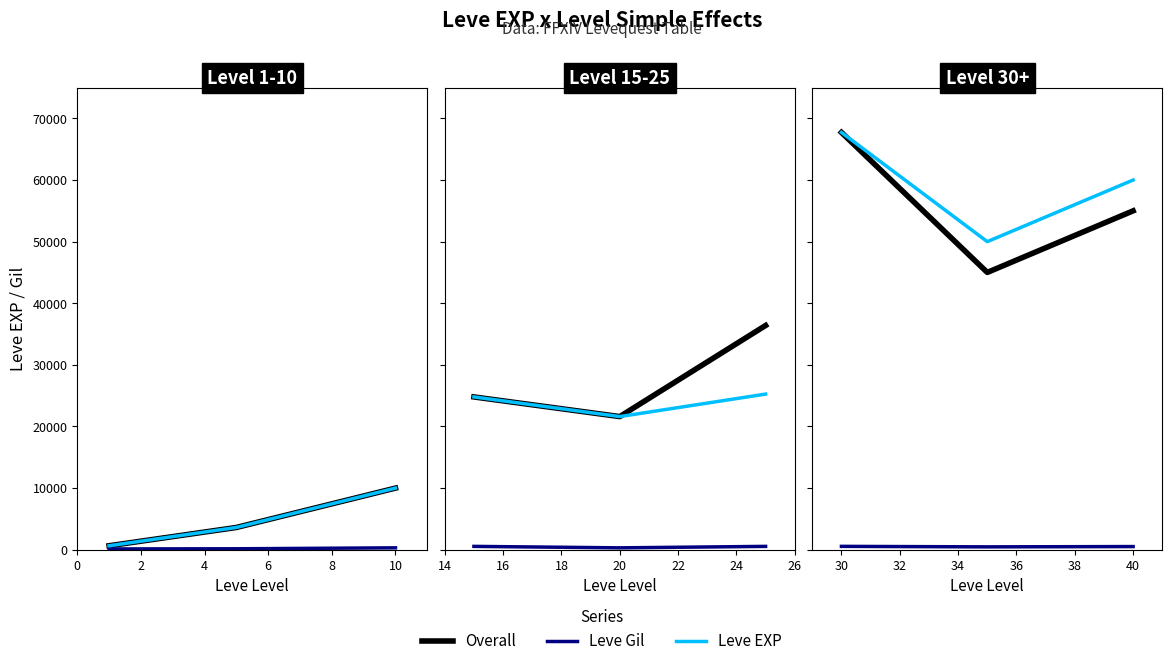

Does the chart have visible grid lines?

No